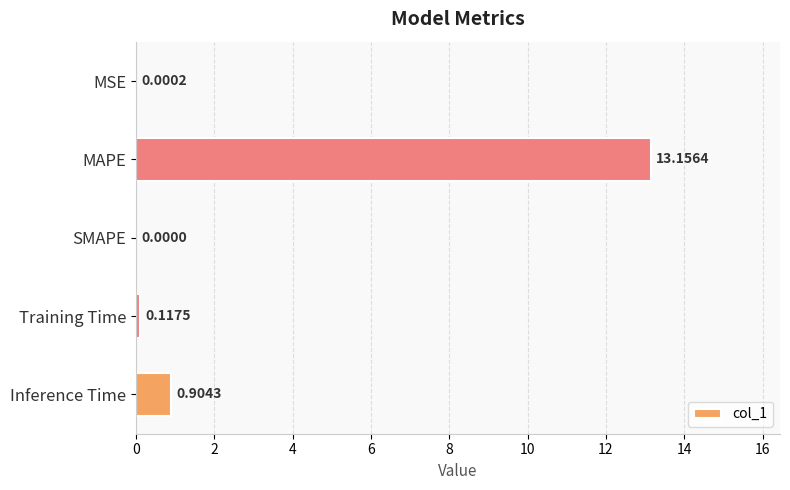

At which category does the chart reach its peak across all series?

MAPE